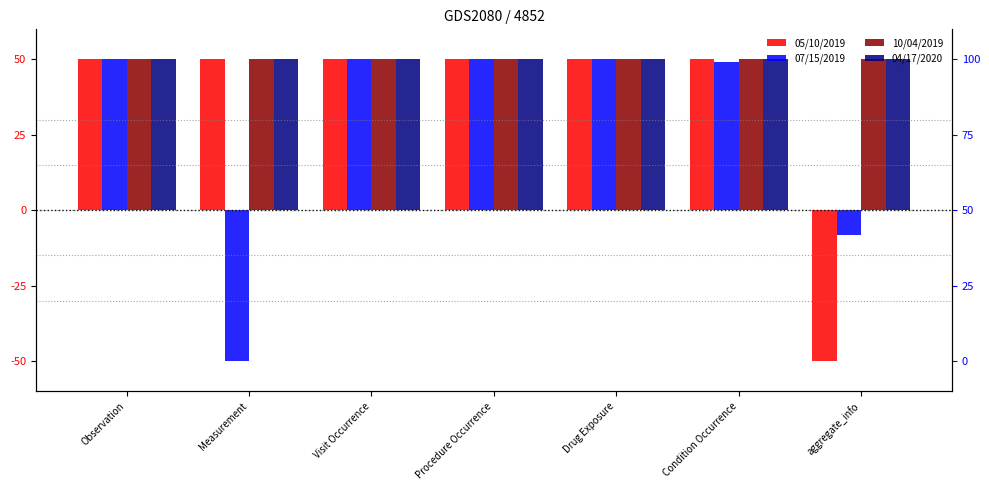

How many bars are there in each group?

4